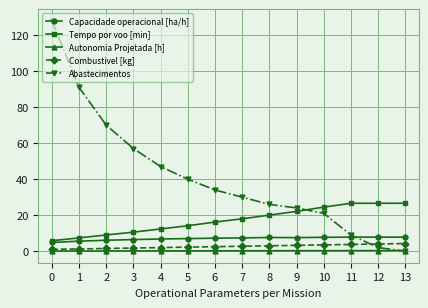

How many lines are shown in the chart?

5